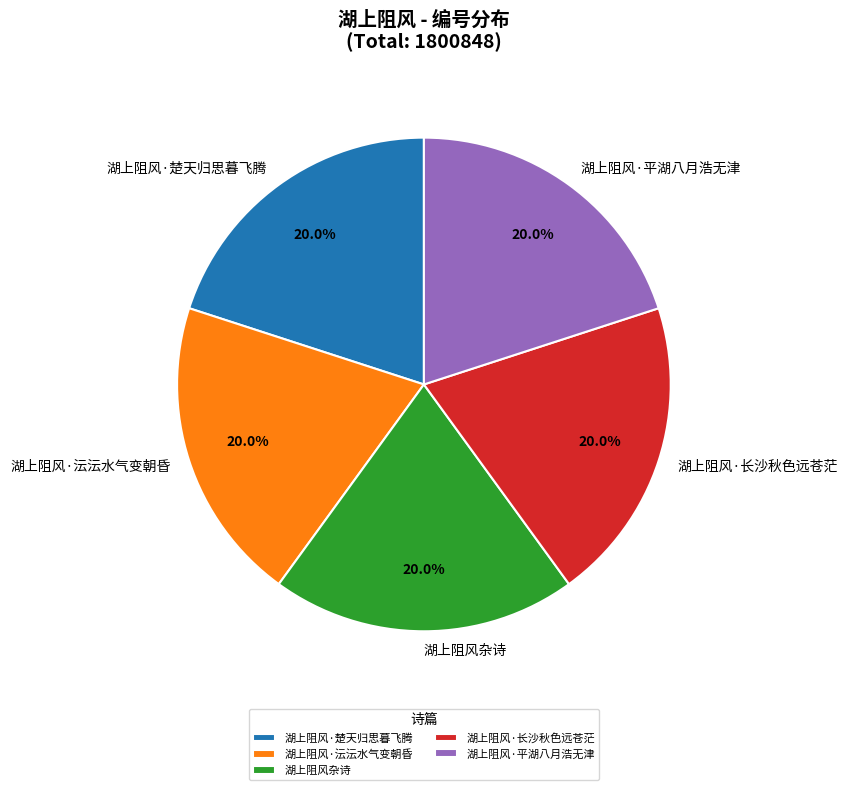

Does any single category account for the majority?

No